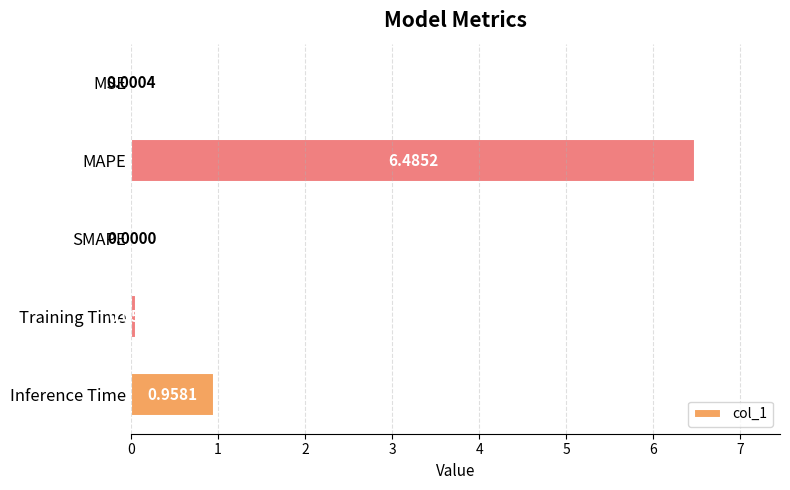

Which has a higher value, Inference Time or MAPE?

MAPE